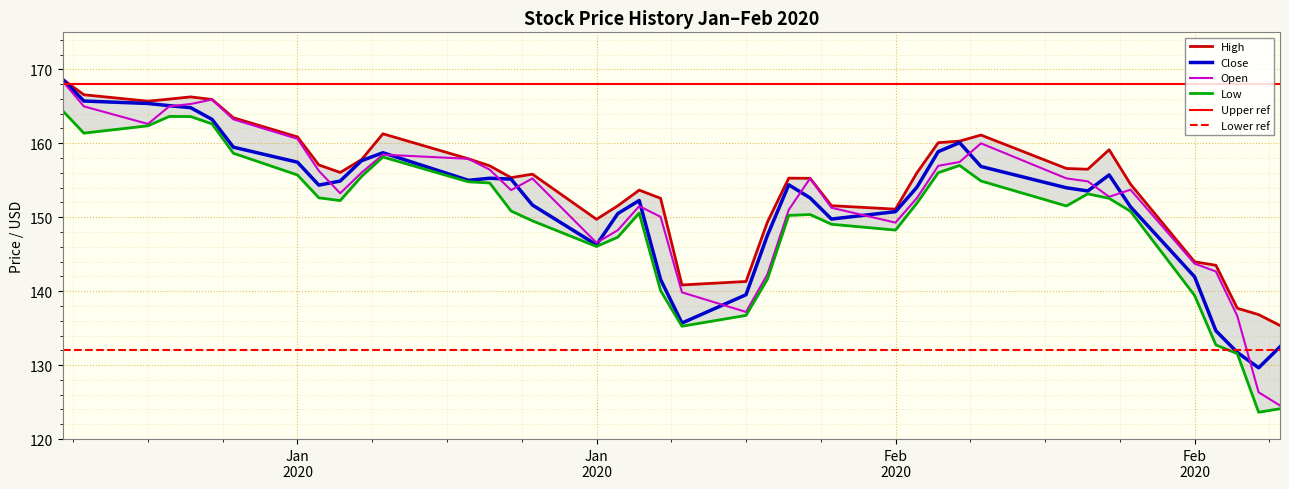

What is the value of the Close point at the 14th from the left?

155.3